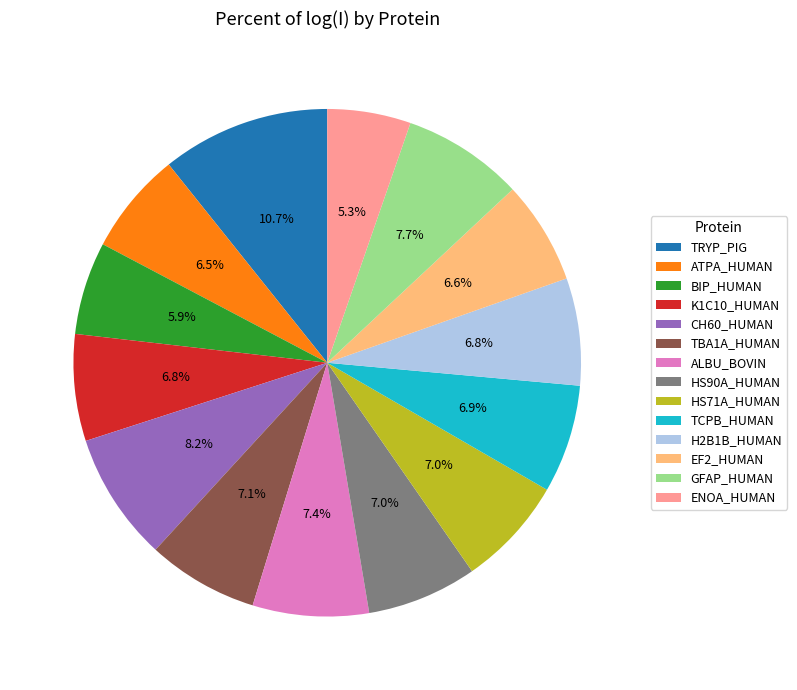

Is it true that TCPB_HUMAN is 17% of the pie?

False